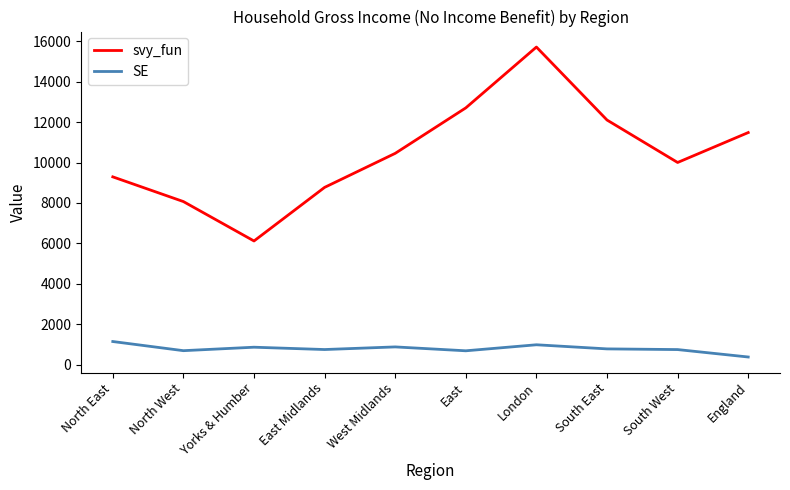

What is the average value of the svy_fun series?

10470.0